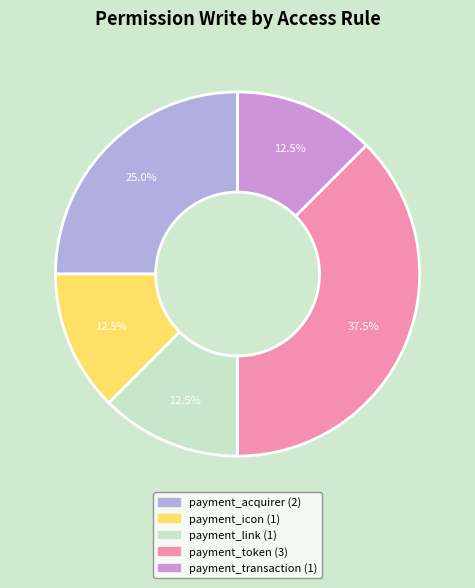

Does any single category account for the majority?

No